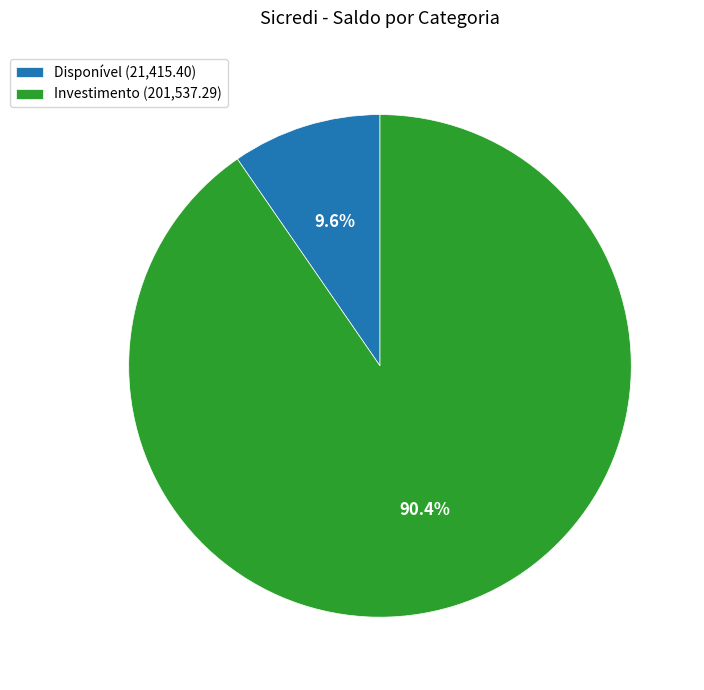

Between Investimento and Disponível, which is larger?

Investimento